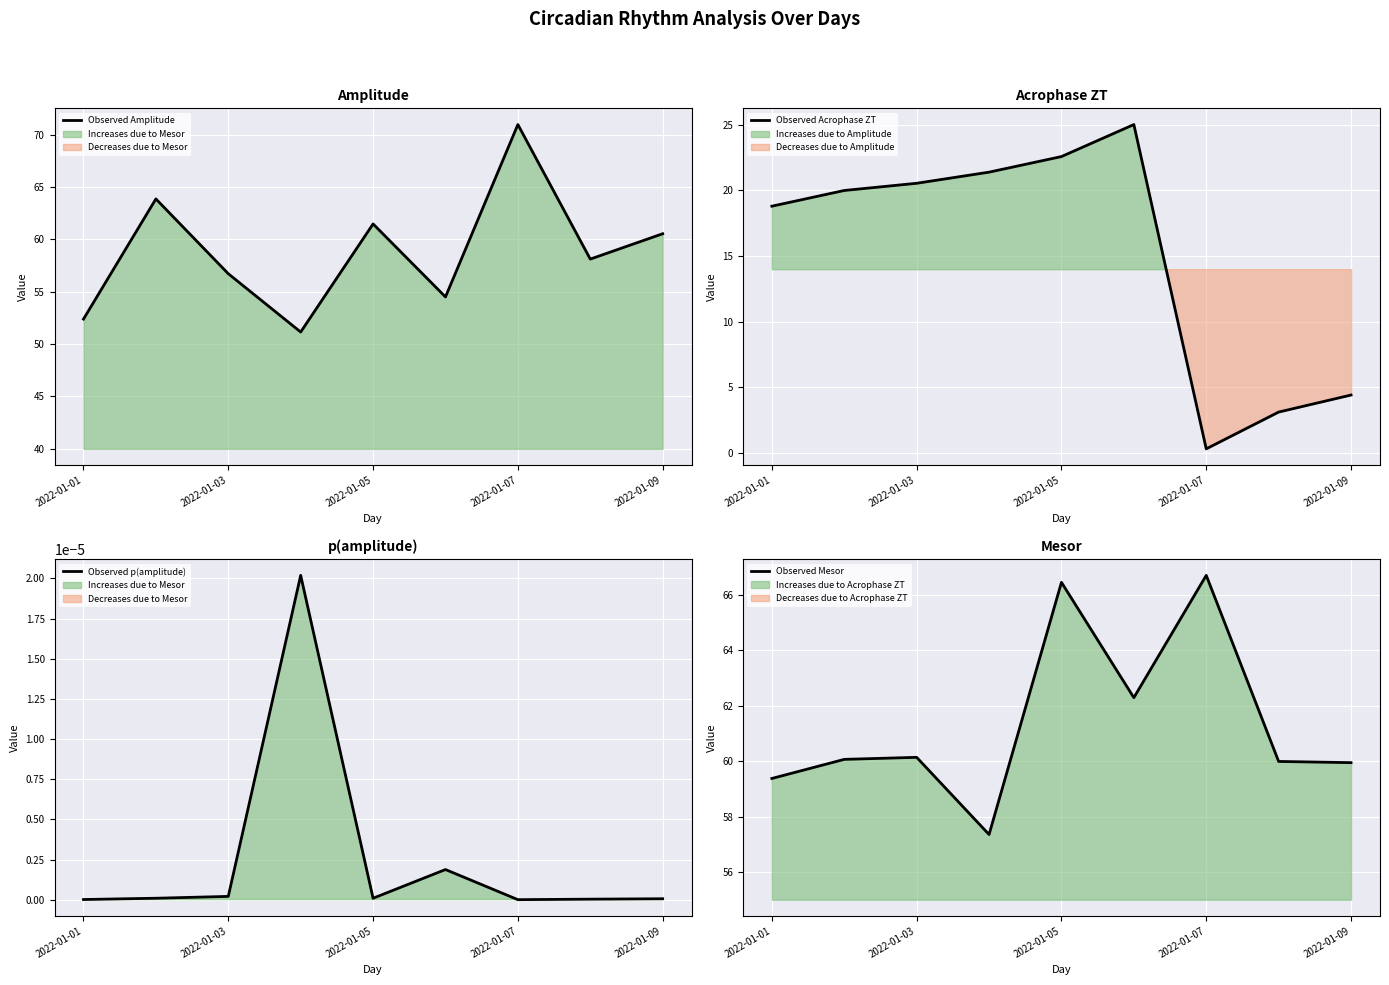

What is the value of the Observed Acrophase ZT point at the 2nd from the left?

20.0